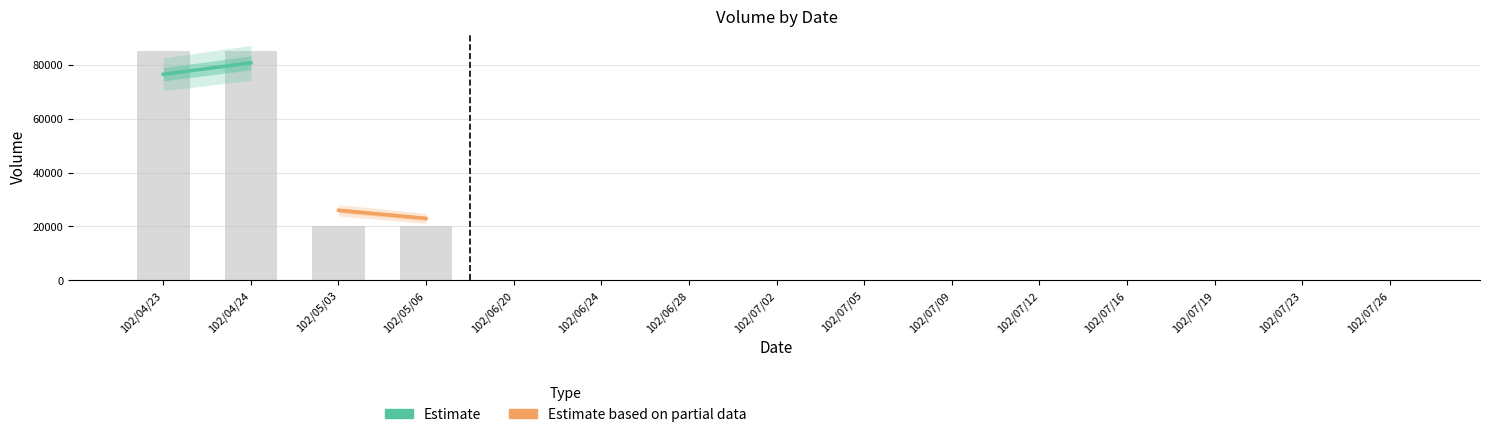

Count the number of data series in this chart.

1